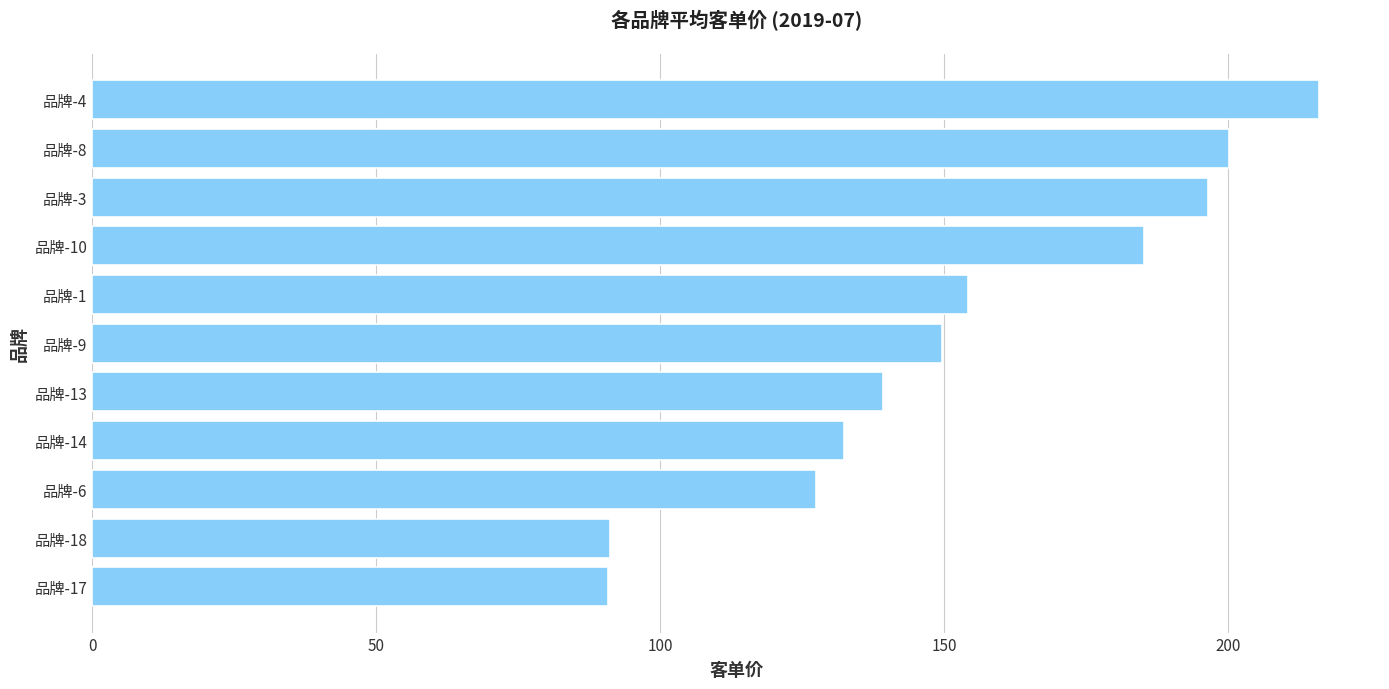

Approximately how many times larger is the value at 品牌-1 compared to 品牌-13?

1.1